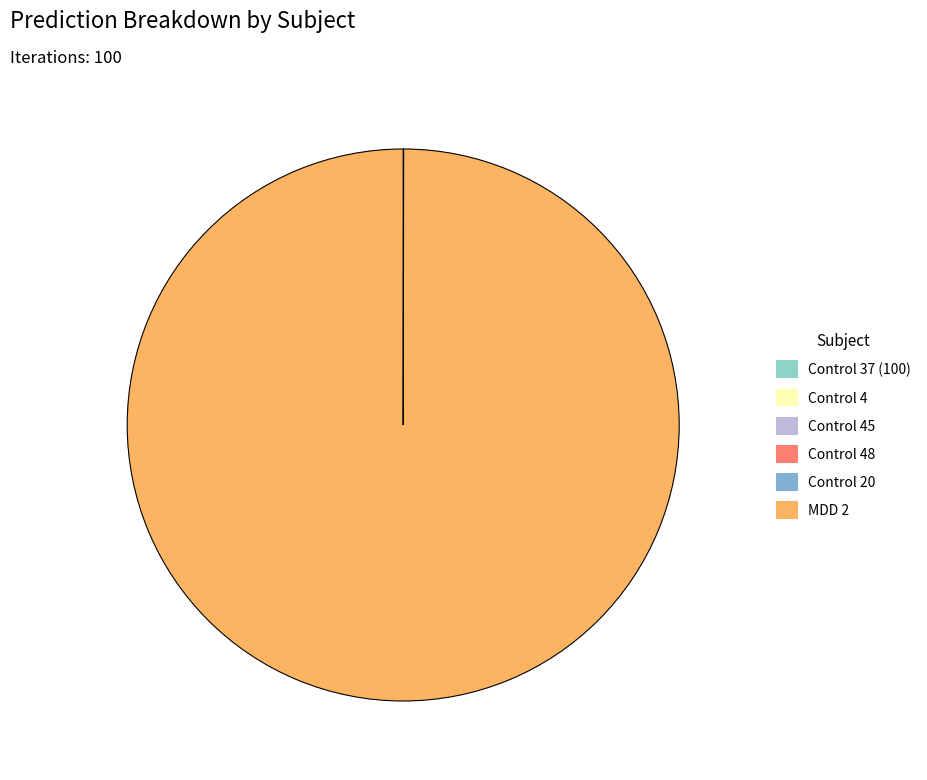

Is it true that Control 37 (100) is 0% of the pie?

True